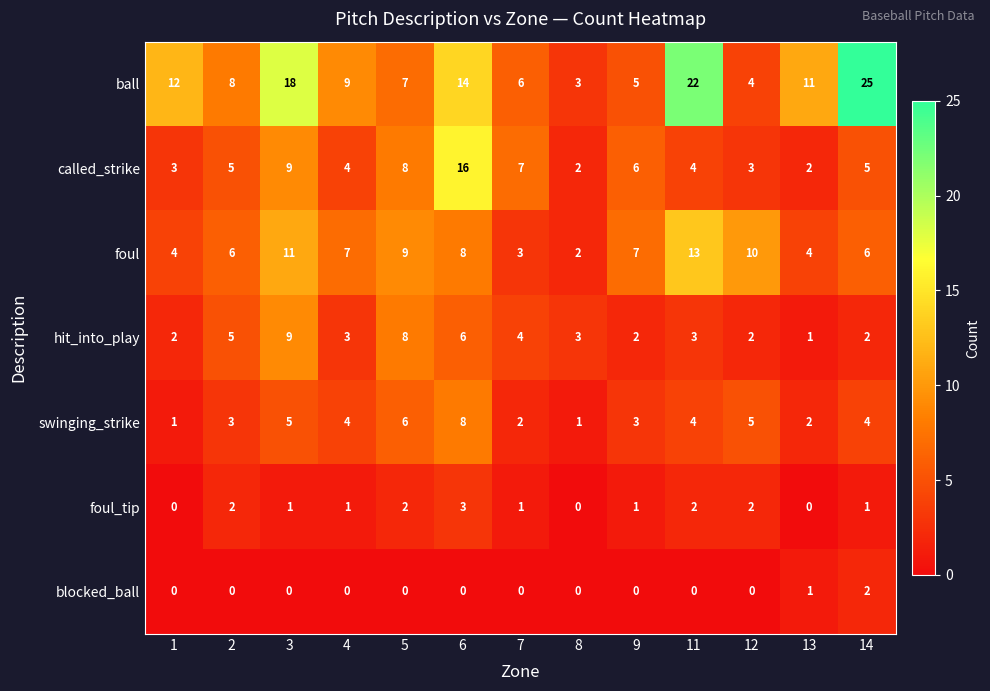

Which label corresponds to the largest value in the chart?

14